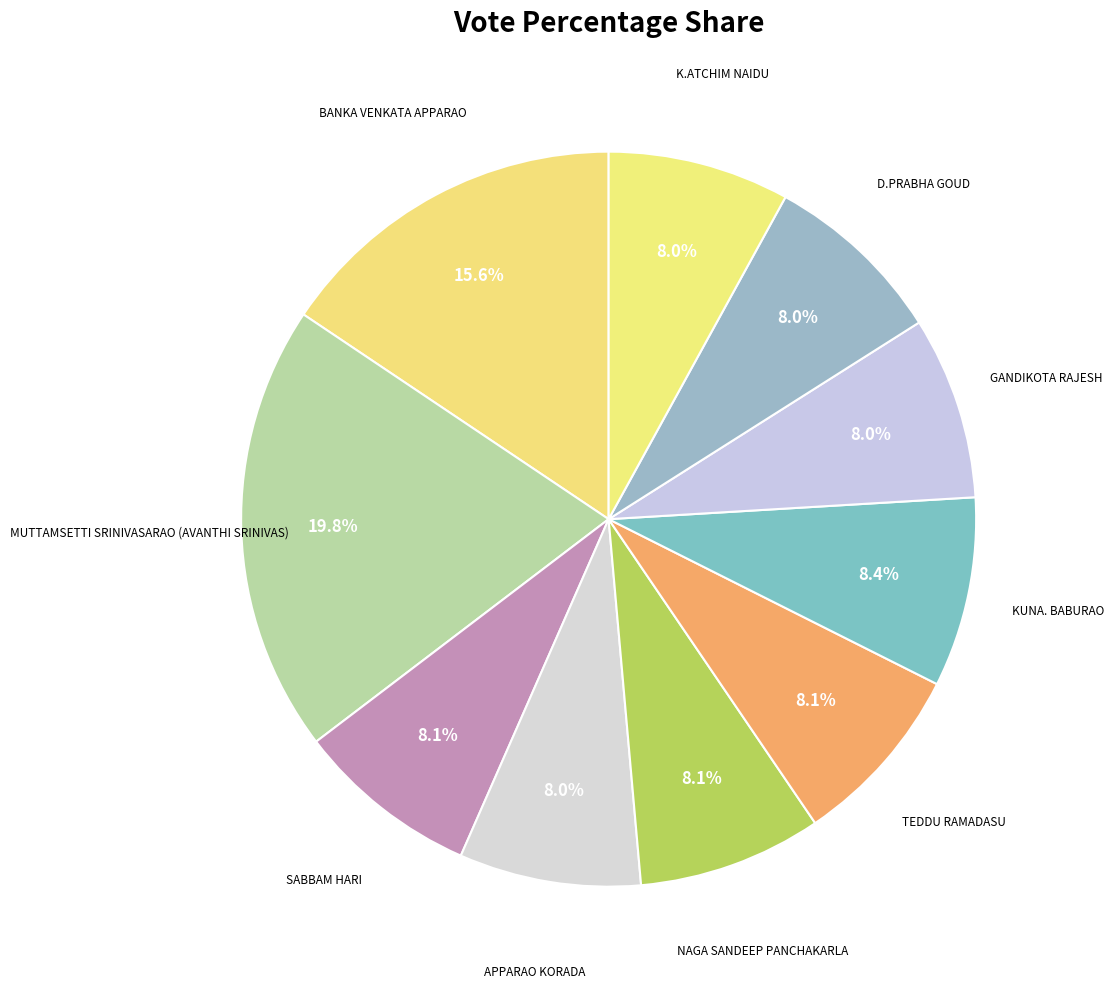

How many segments does this pie chart have?

10